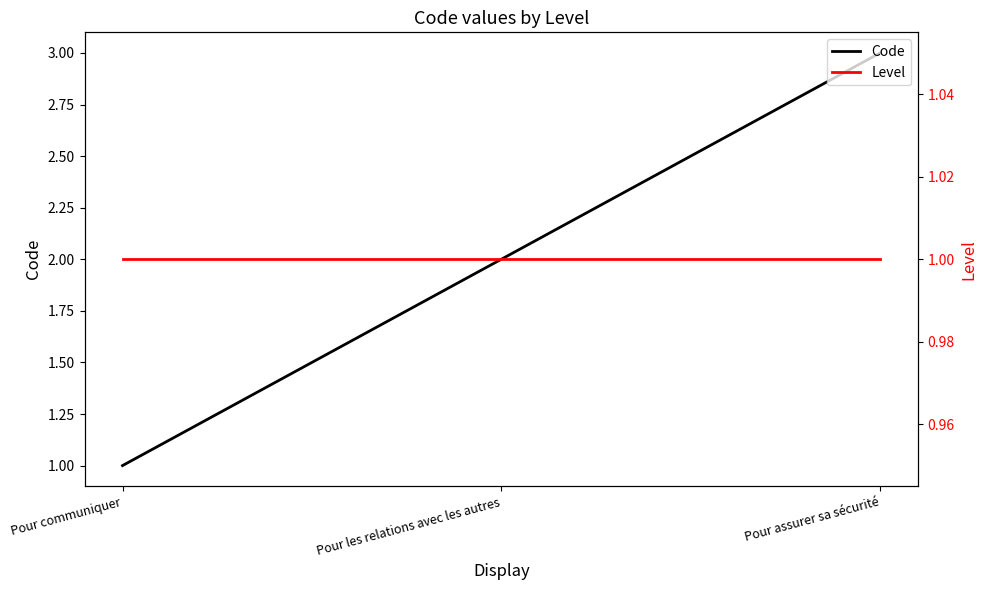

What is the label of the 2nd point from the right?

Pour les relations avec les autres